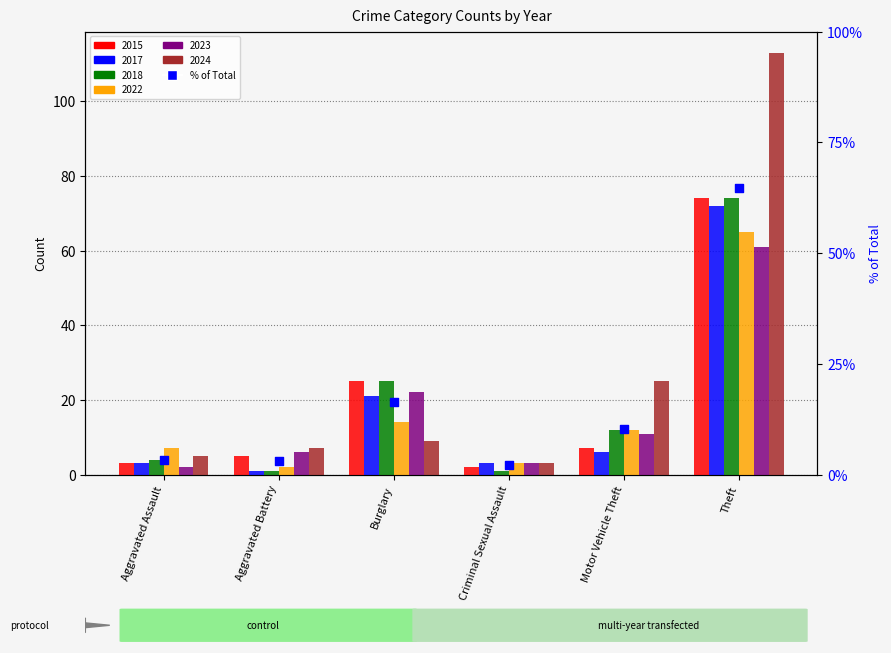

What is the change in value from Aggravated Assault to Theft?

+61.4